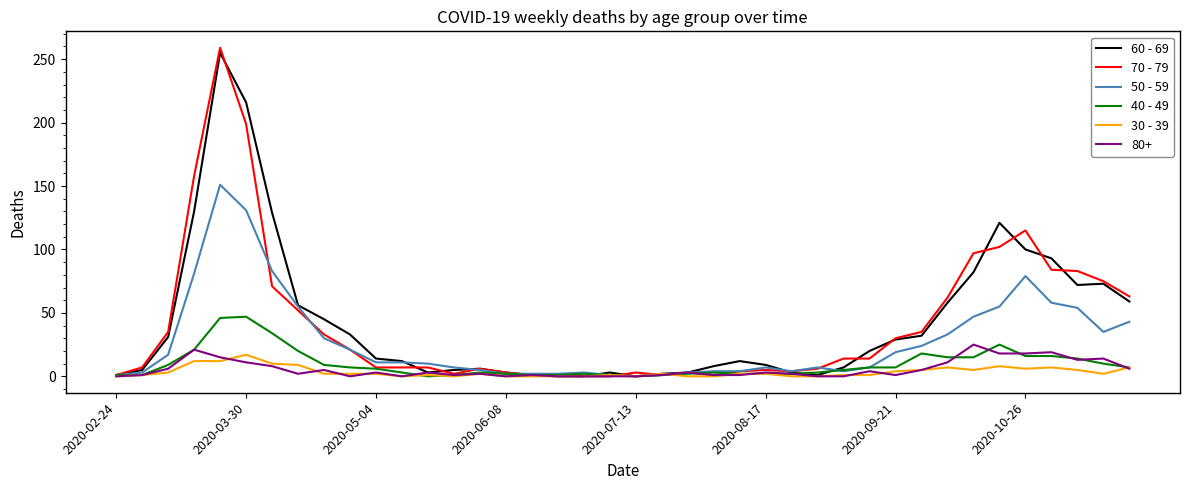

Where do 40 - 49 and 50 - 59 first cross each other?

27 and 28